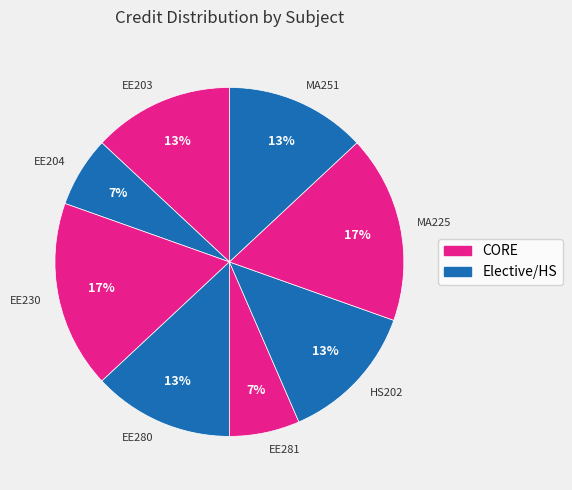

Does HS202 represent more than half of the total?

No